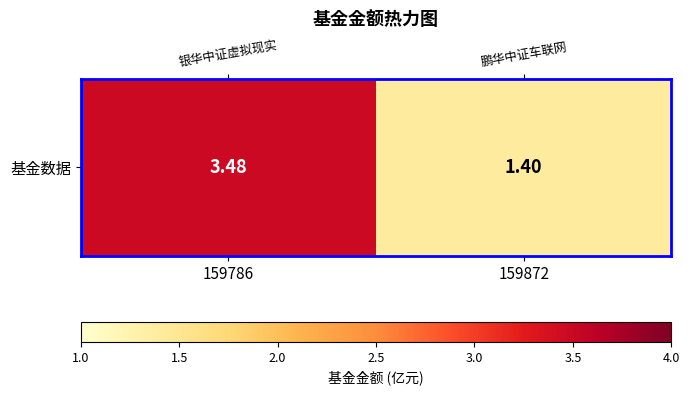

Where is the data nearest to the value 2?

159872